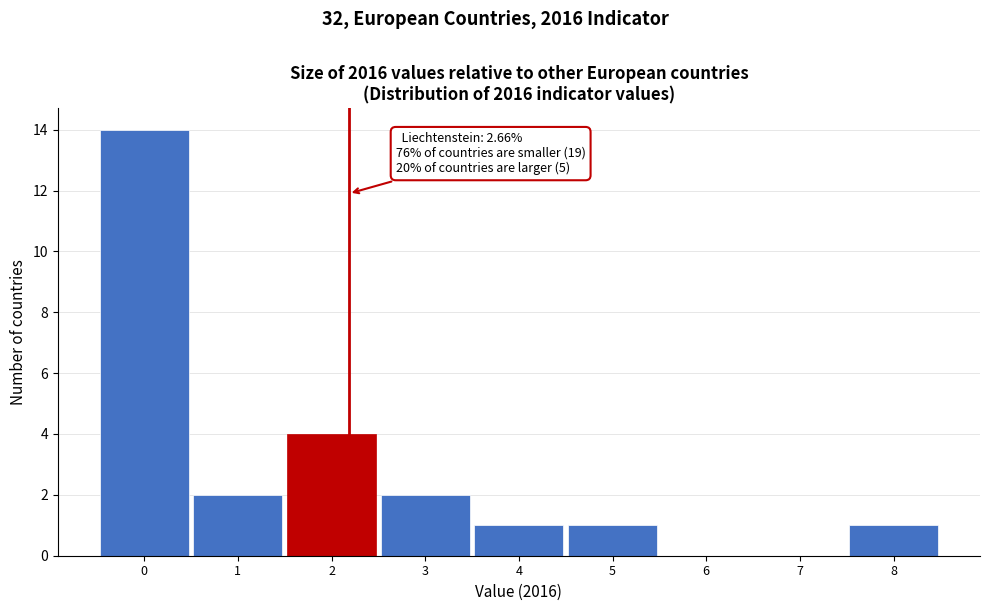

Reading right to left, list all the values displayed in this chart.

8=1	7=0	6=0	5=1	4=1	3=2	2=4	1=2	0=14